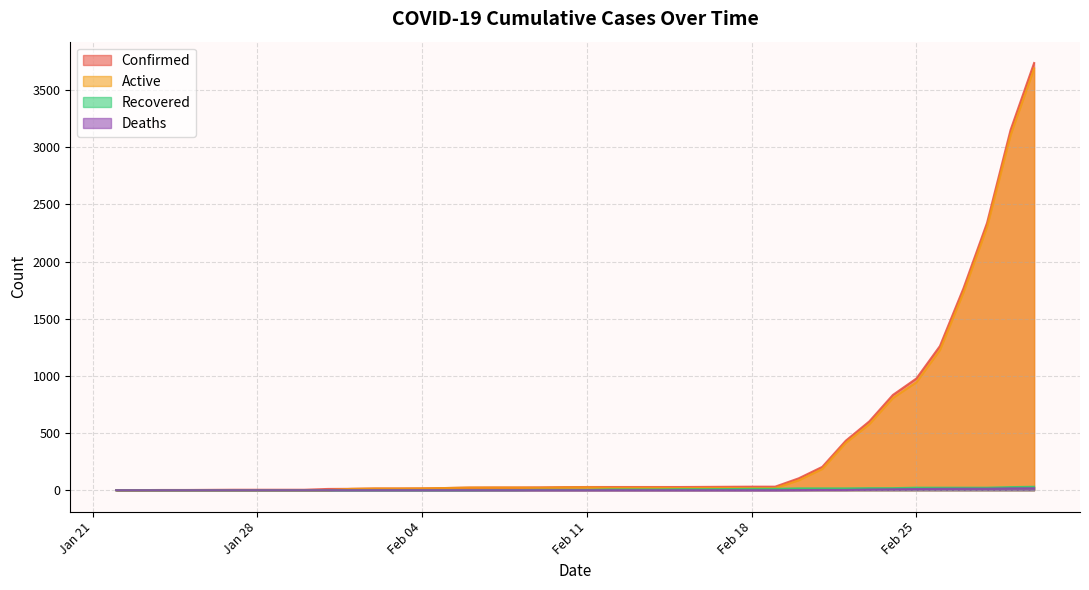

Which series has the largest total across all categories?

confirmed